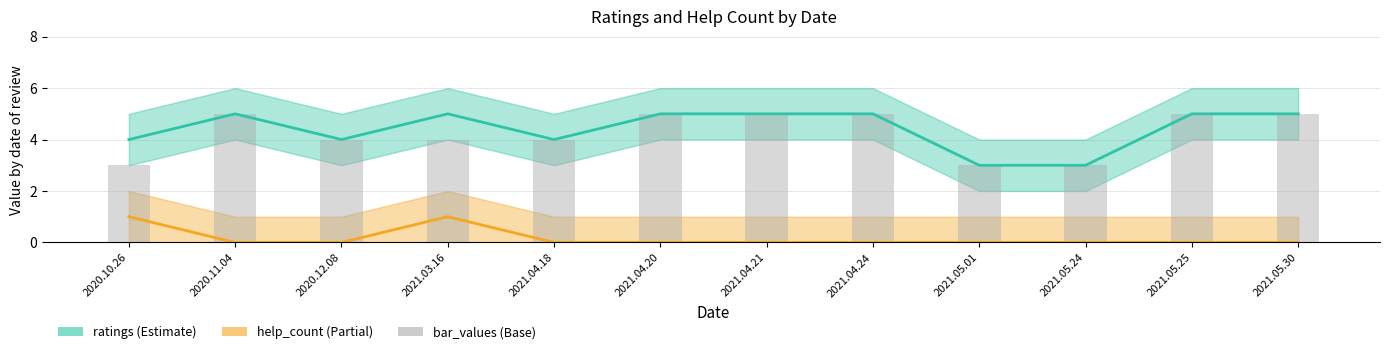

What is the value of the bar_values bar at the 4th from the left?

4